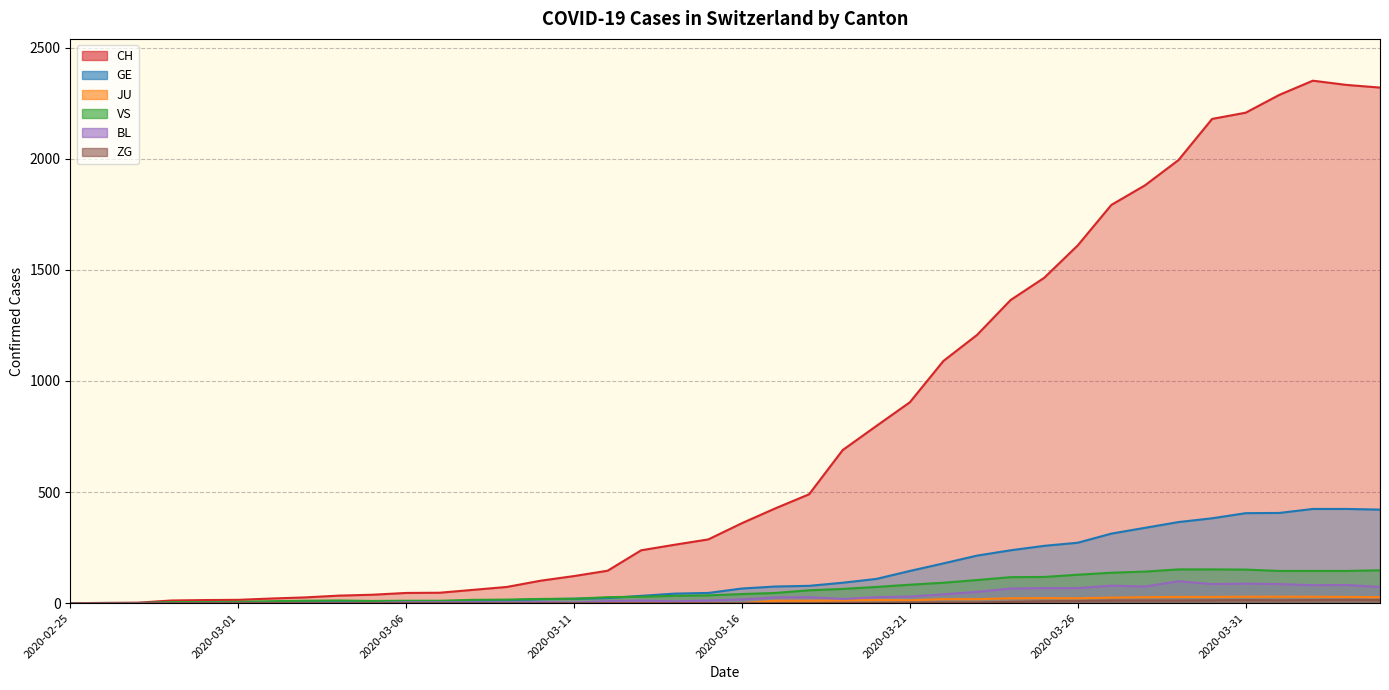

List the series in order of their peak value, highest first.

CH, GE, VS, BL, JU, ZG